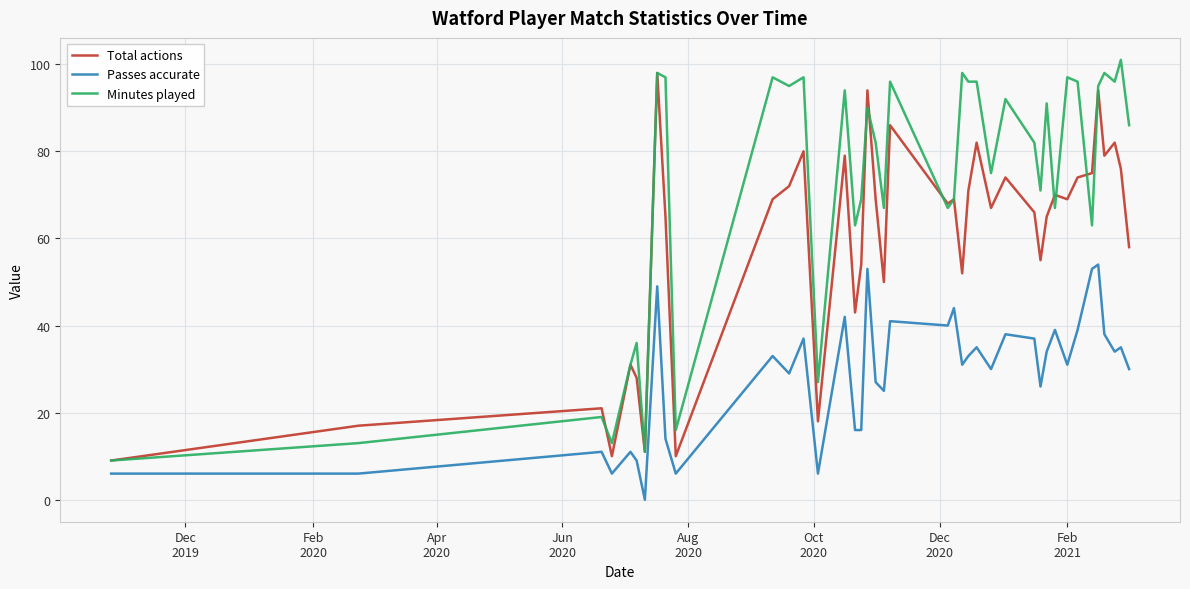

True or false: Total actions and Passes accurate intersect in this chart.

False